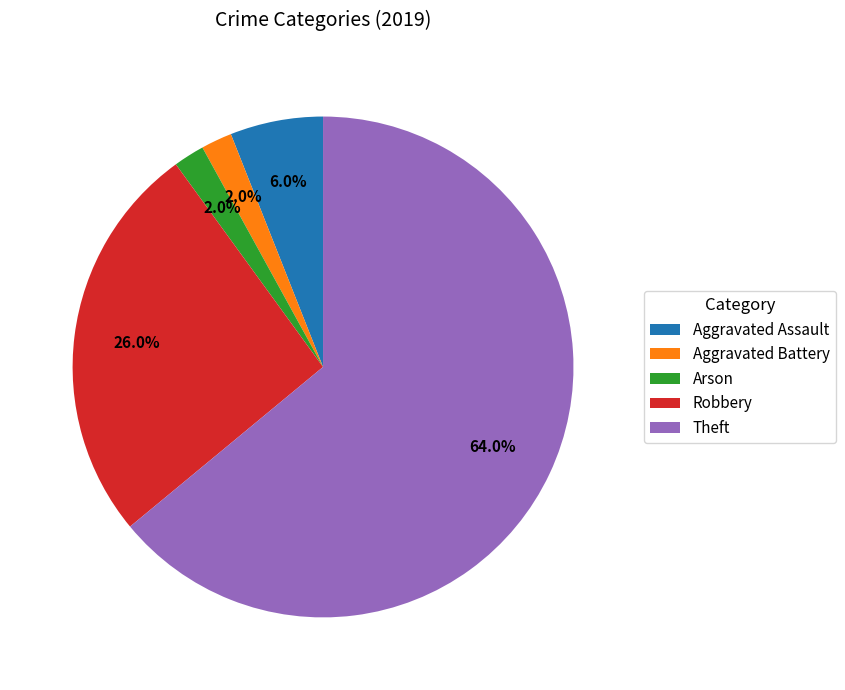

What percentage is the Aggravated Assault slice, to the nearest percent?

6%